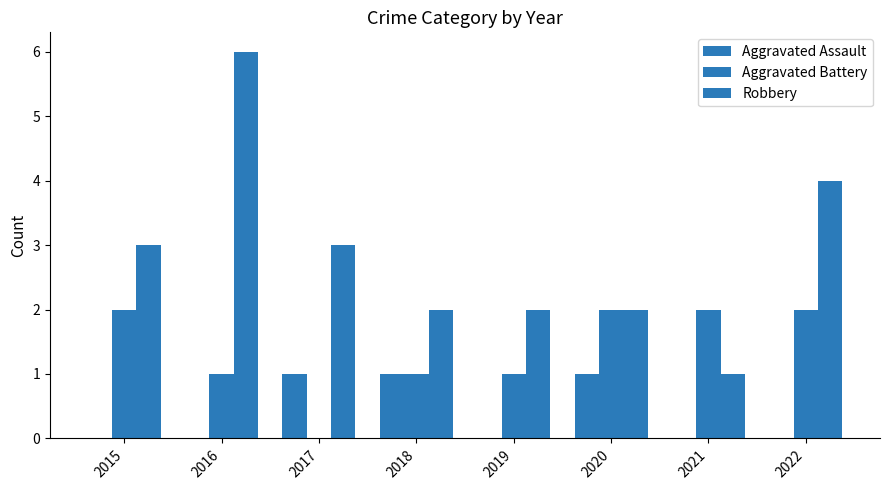

How many categories are shown in the chart?

8